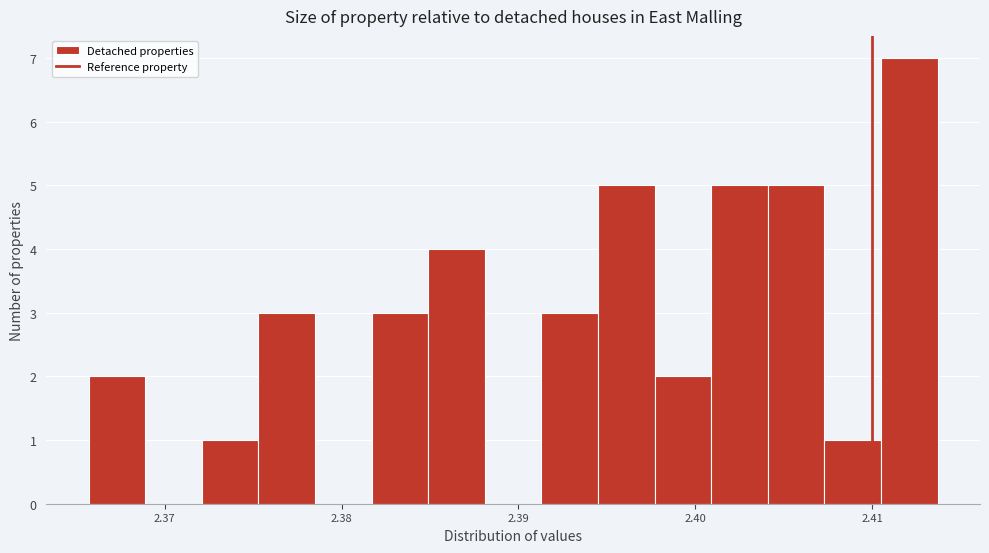

Around what value on the x-axis is the tallest bar? Give the approximate position of its centre, as read against the axis.

2.412